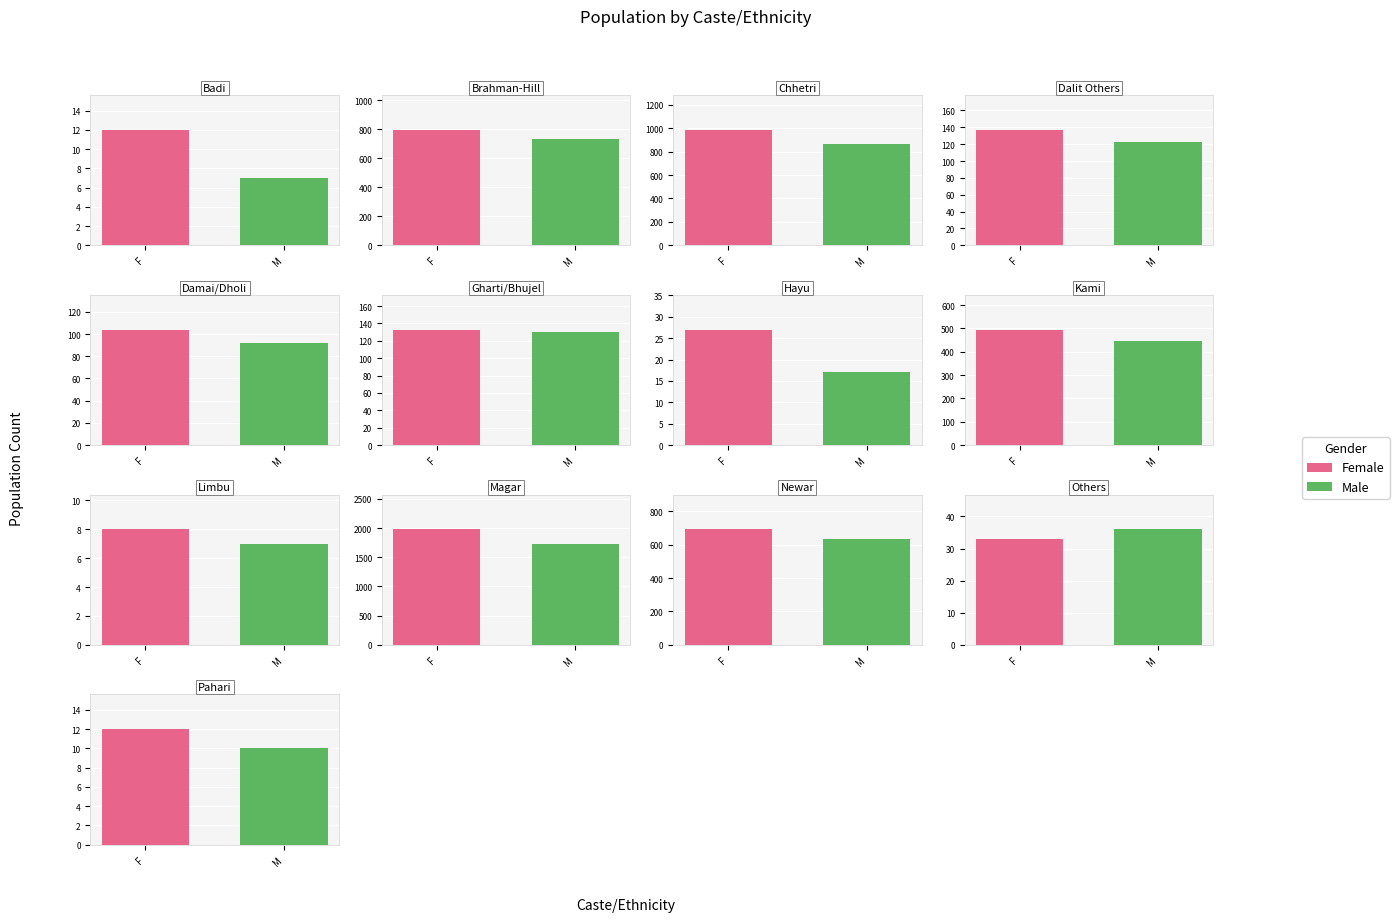

What is the difference between the maximum and minimum values in the Male series?

1719